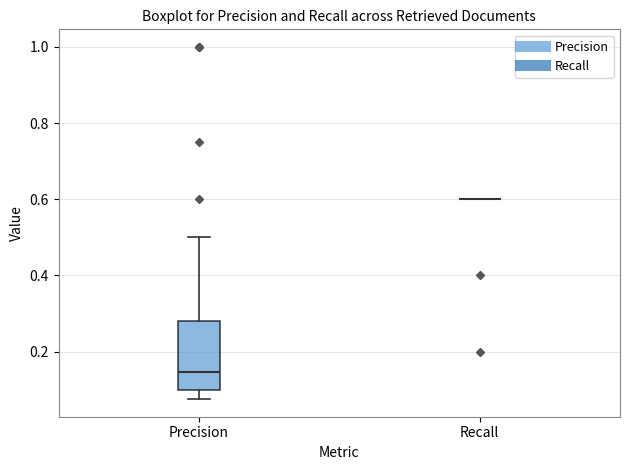

Reading left to right, read every box against the y-axis: the position of its median line, the range the box covers, and the ends of its whiskers. The values are not printed on the chart, so give them approximately, as read against the axis.

Precision: median 0.14, box 0.10 to 0.28, whiskers 0.08 to 0.50
Recall: box collapsed to a line at 0.60, whiskers 0.60 to 0.60